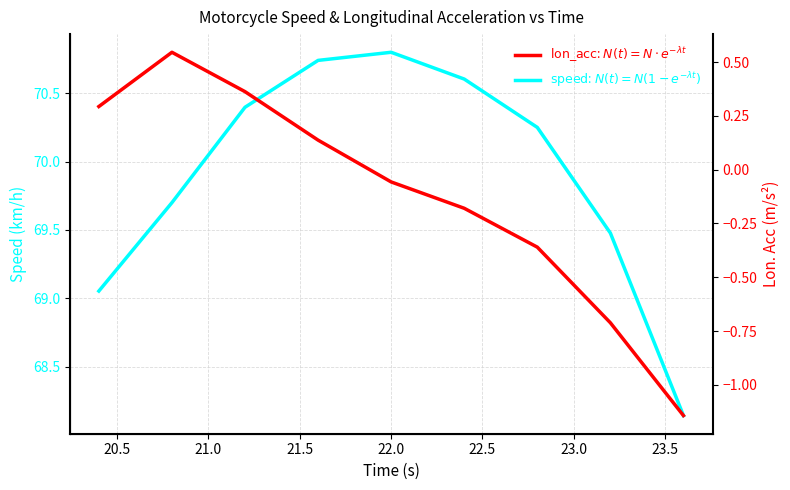

Rank the series by their average value, from lowest to highest.

lon_acc, speed